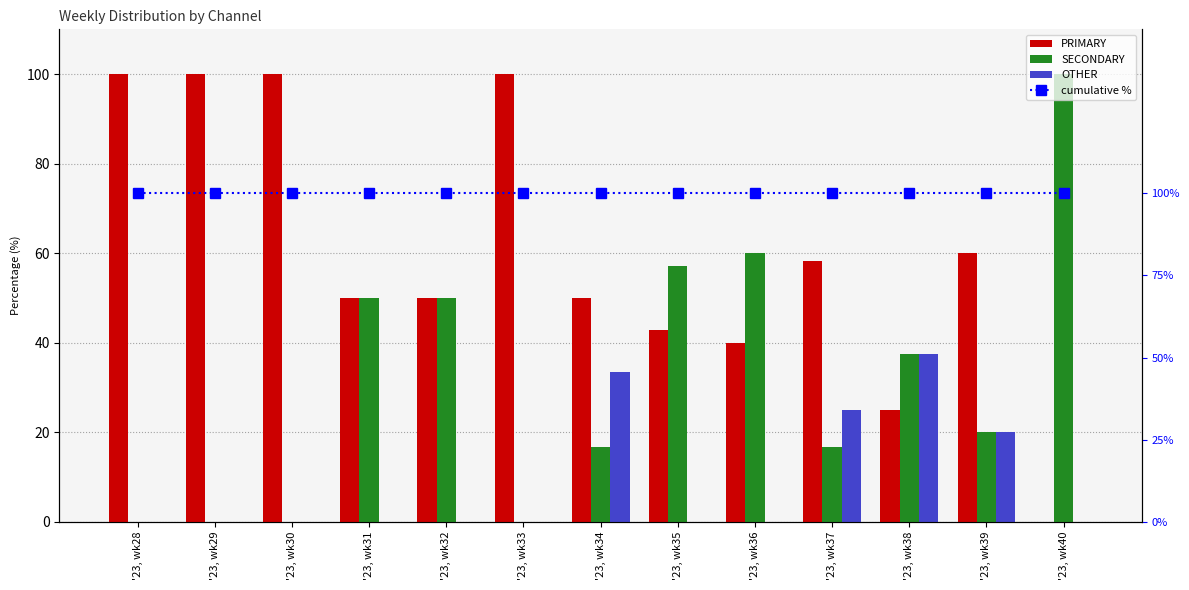

What is the total value across all series at '23, wk36?

200.0